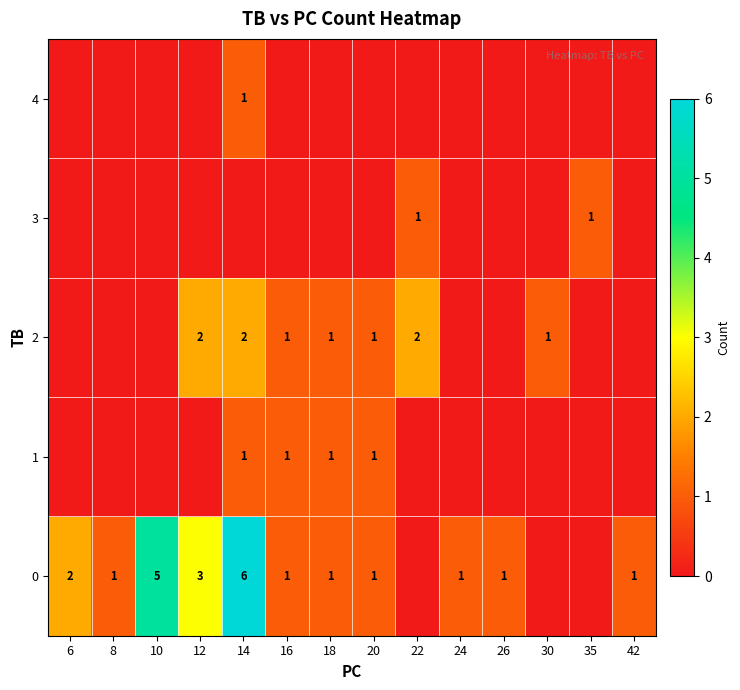

The 2 series shows 3 at 12. True or false?

False